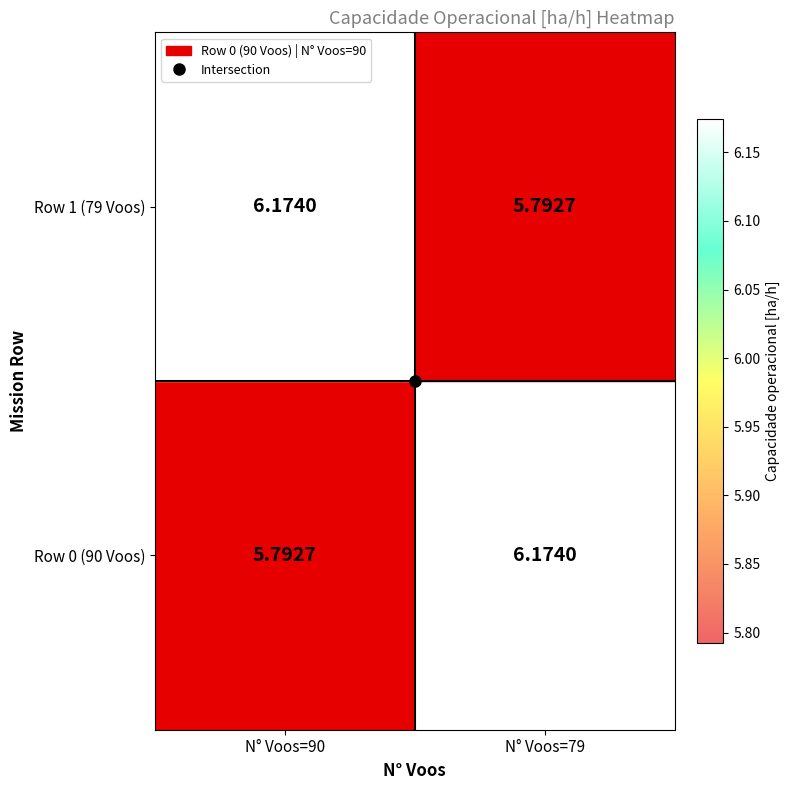

Is the value of Row 0 (90 Voos) at N° Voos=90 greater than the value of Row 1 (79 Voos) at N° Voos=90?

No